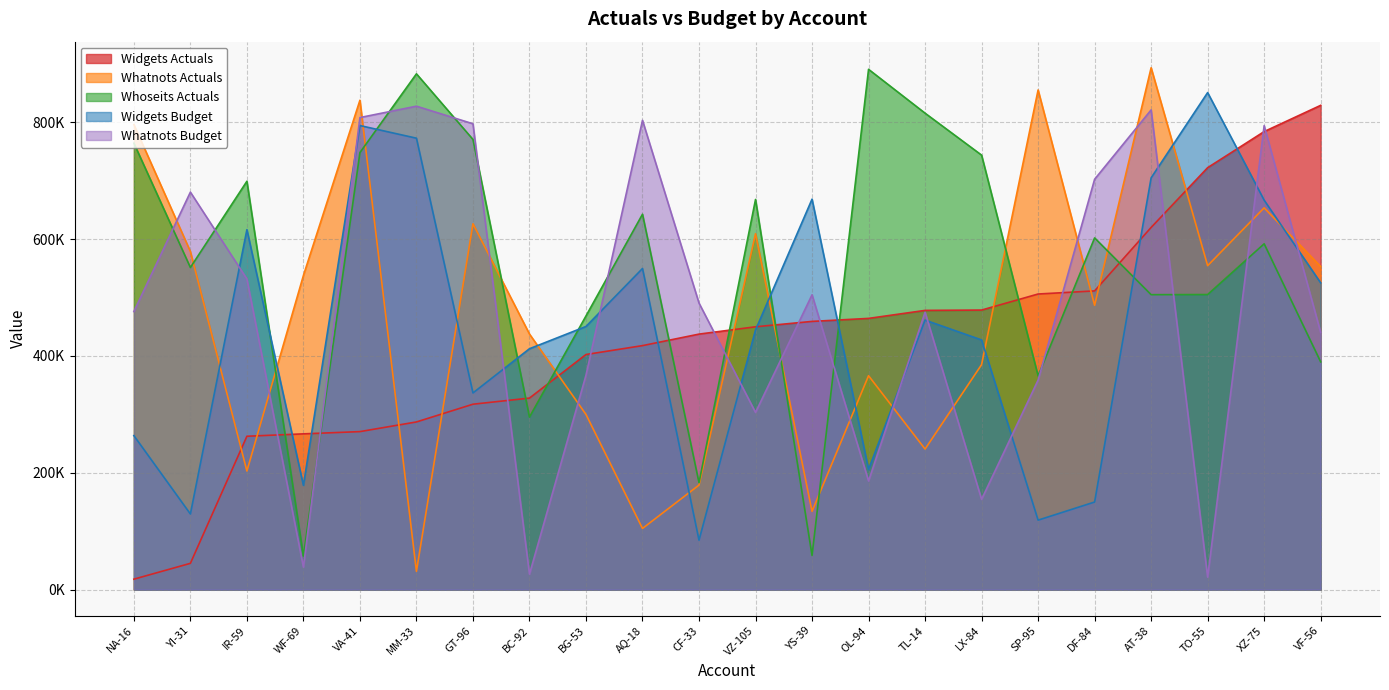

Rank the series at LX-84 from highest to lowest value.

Whoseits Actuals, Widgets Actuals, Widgets Budget, Whatnots Actuals, Whatnots Budget